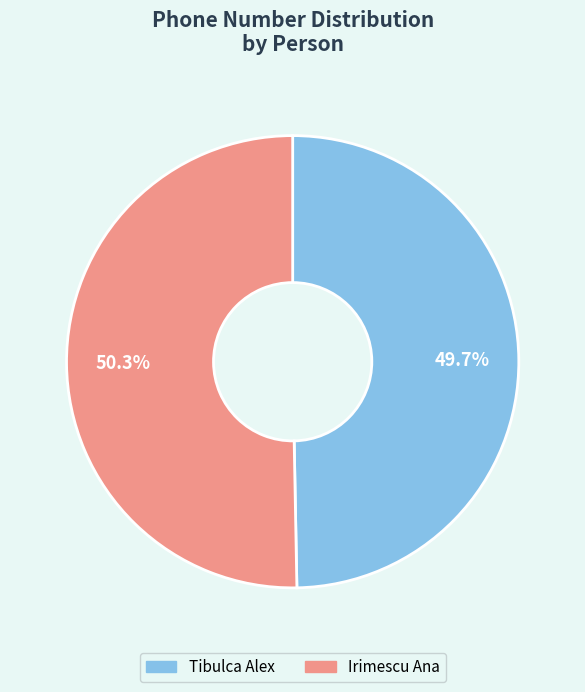

Which slice is the largest?

Irimescu Ana